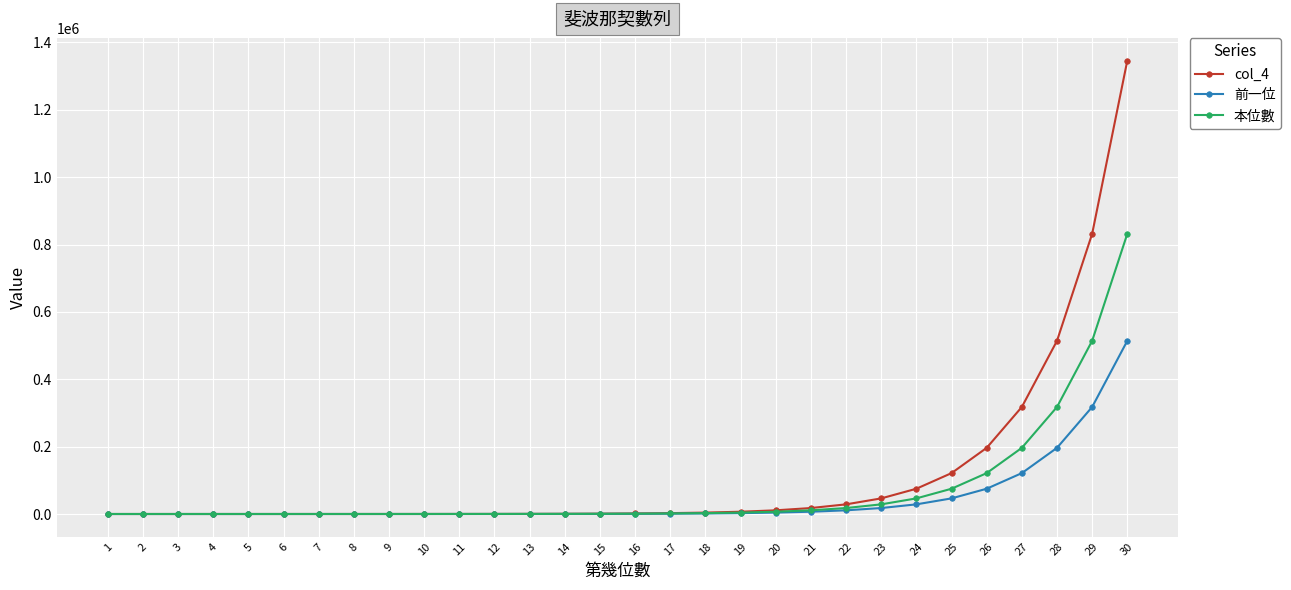

List the series in order of their peak value, lowest first.

前一位, 本位數, col_4